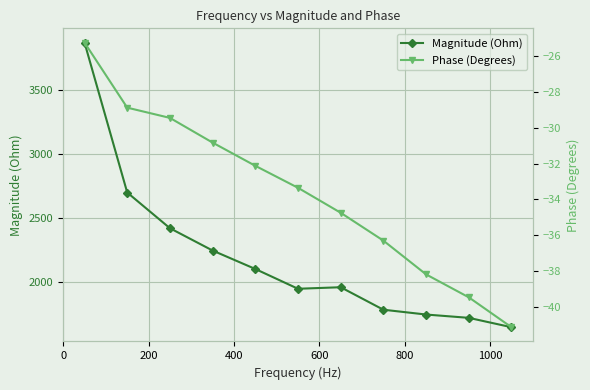

What is the minimum value for Magnitude (Ohm)?

1649.4